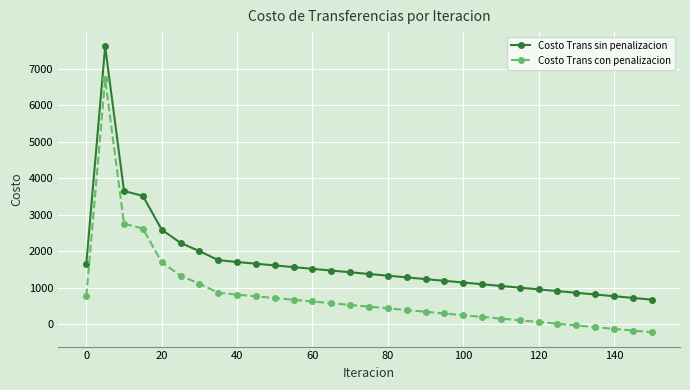

What is the average value of the Costo Trans sin penalizacion series?

1692.7